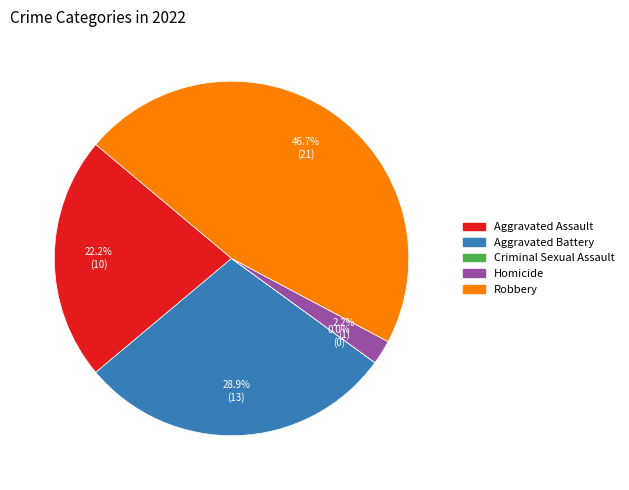

Which category has the biggest portion of the pie?

Robbery